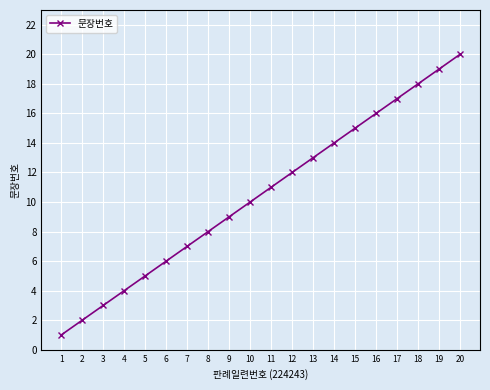

Where is the data nearest to the value 10?

10